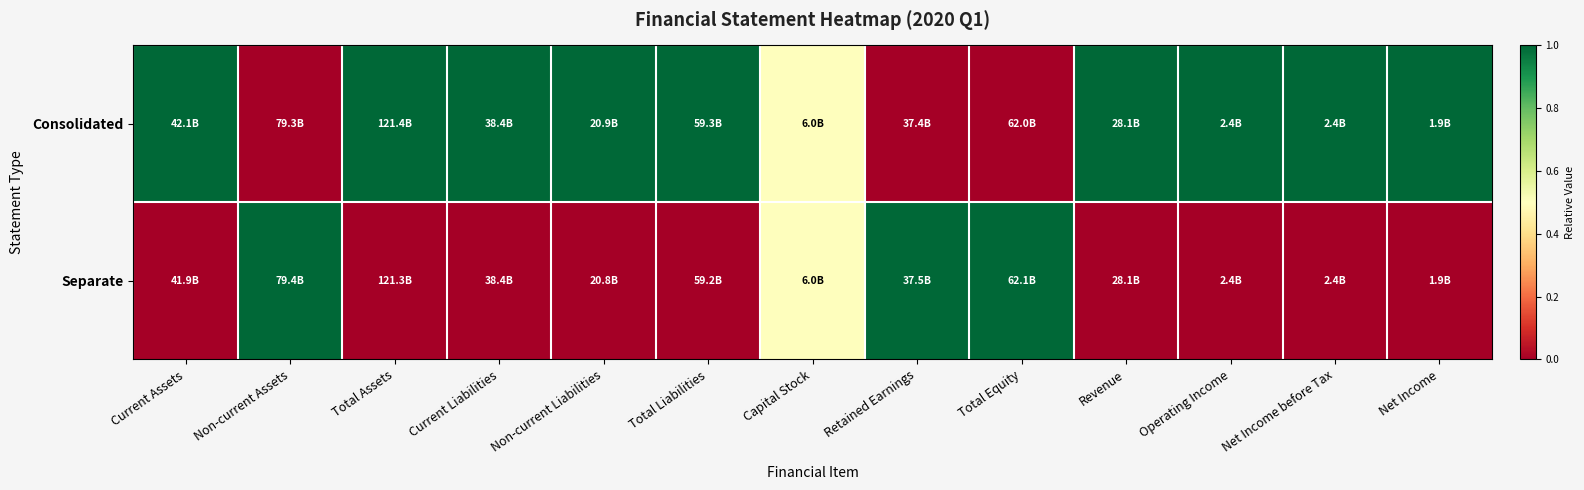

List the series in order of their overall mean, highest first.

Consolidated, Separate